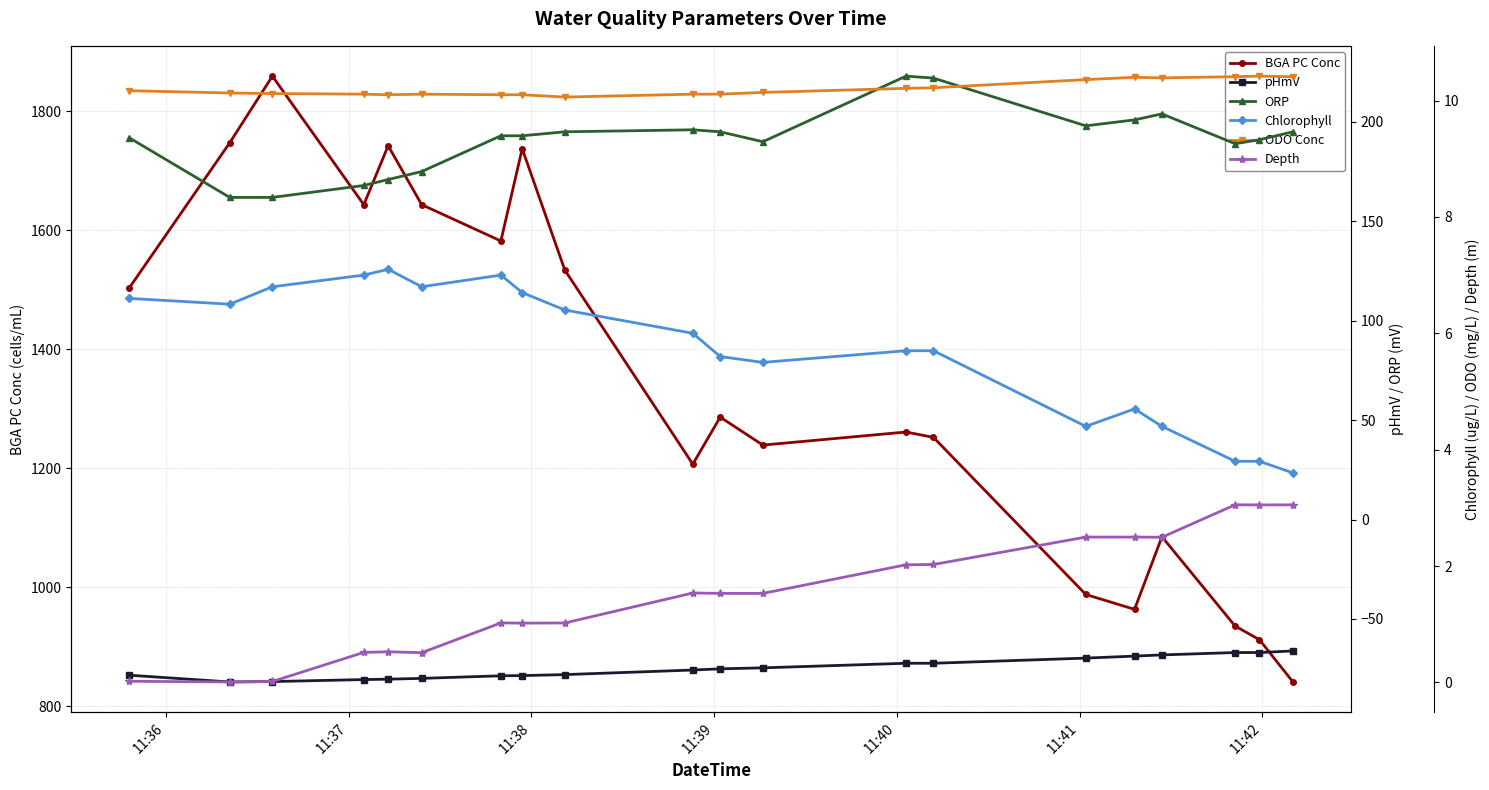

How many data points in Chlorophyll are above 6?

9